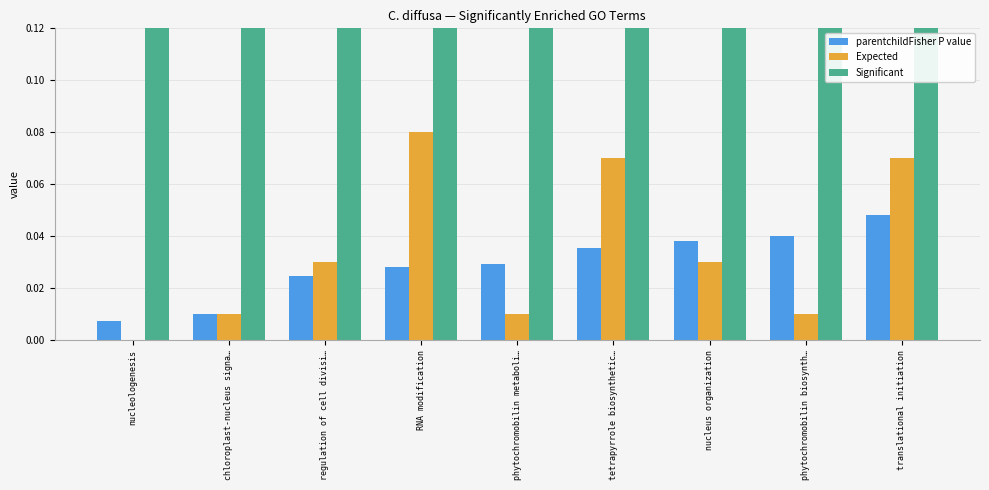

Is the value of Expected at regulation of cell divisi… greater than the value of parentchildFisher P value at translational initiation?

No